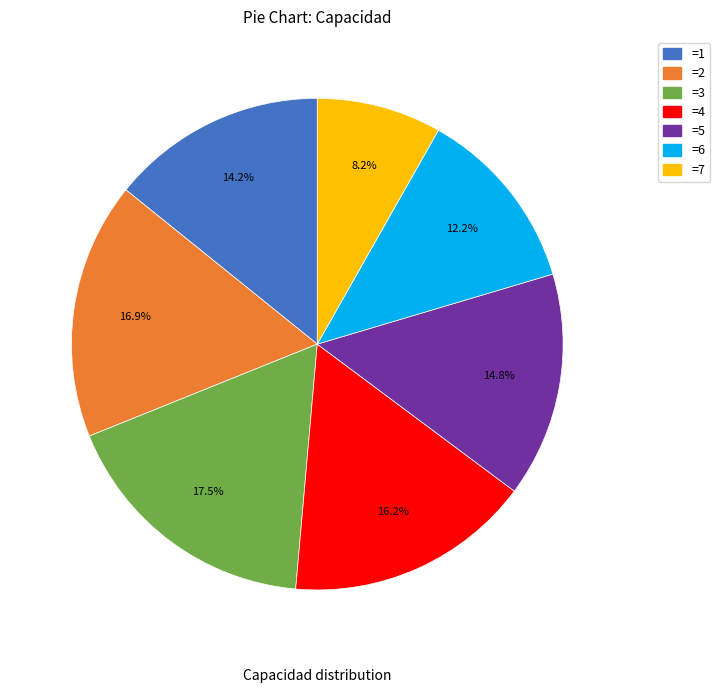

Is there any slice that represents more than half of the pie?

No